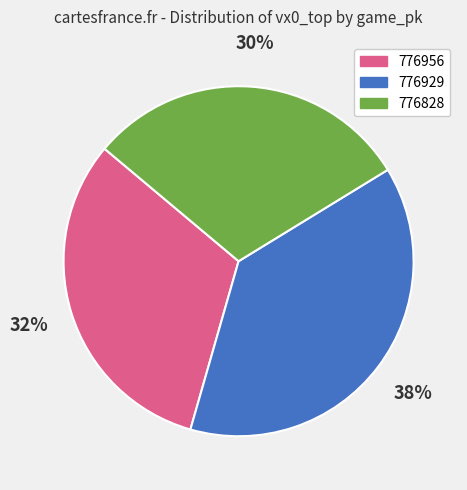

Between 776828 and 776929, which is larger?

776929